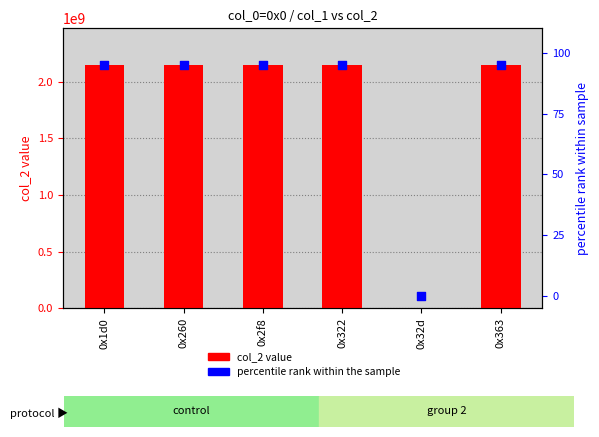

At how many categories does at least one series exceed 345382934?

5